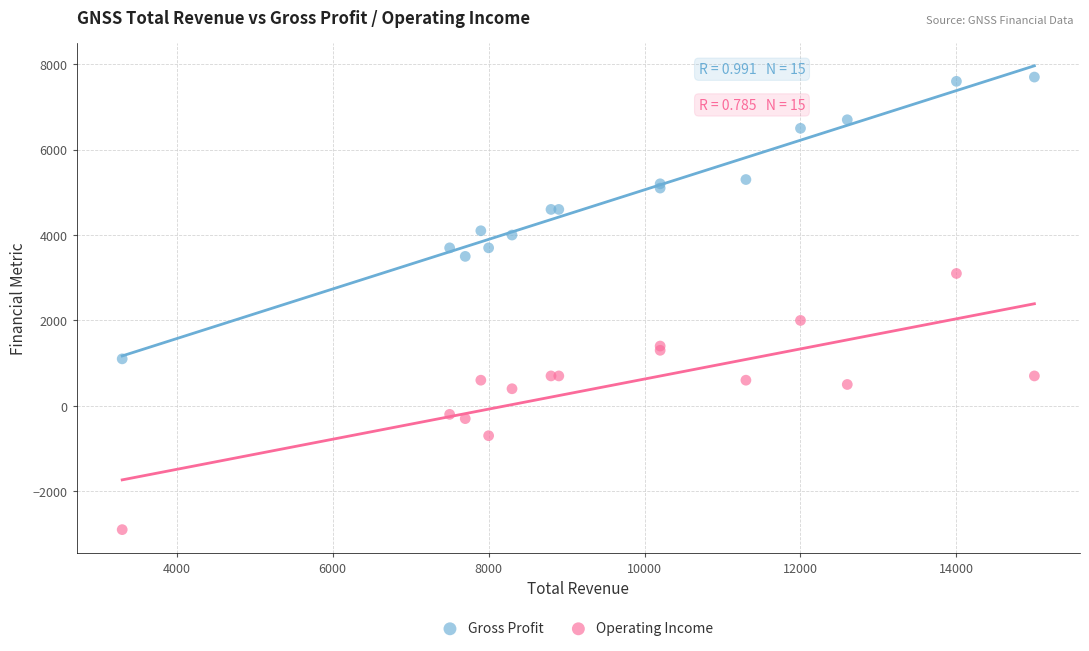

Which series reaches the maximum Y coordinate?

Gross Profit